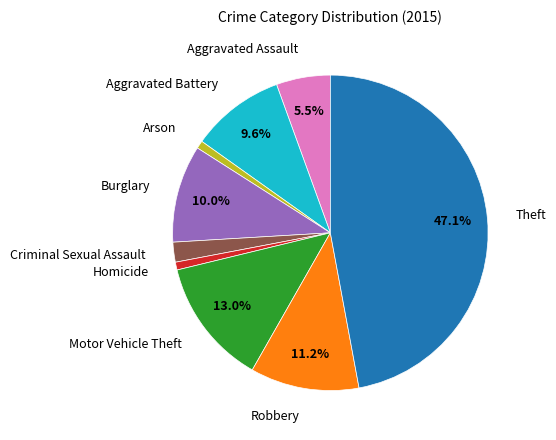

Does Criminal Sexual Assault account for over 50% of the chart?

No